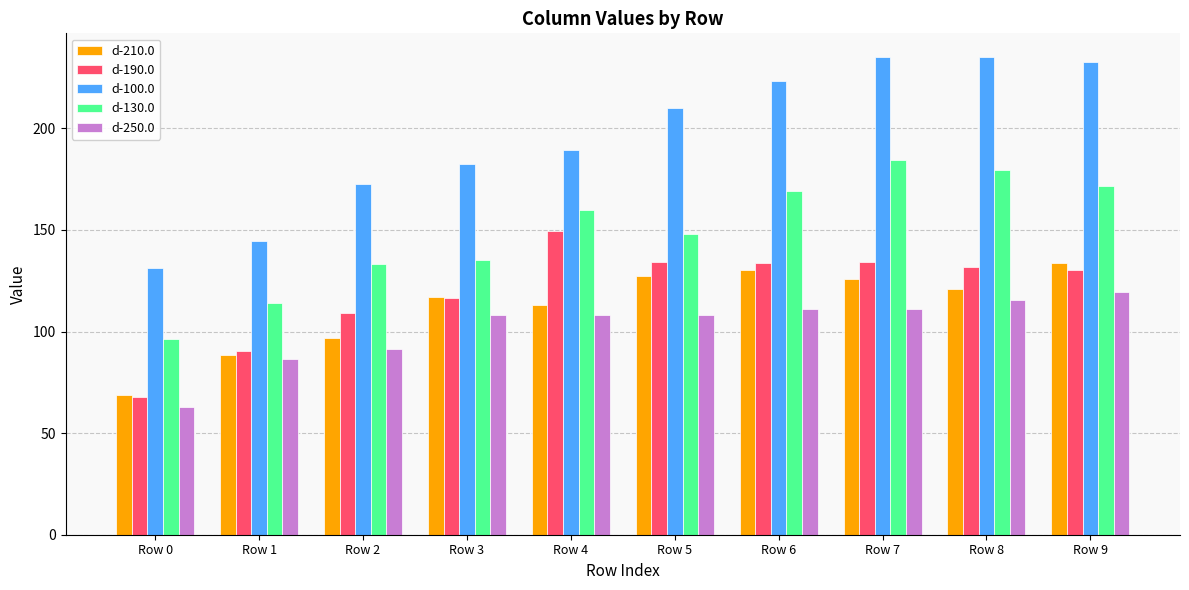

Does the chart contain stacked bars?

No